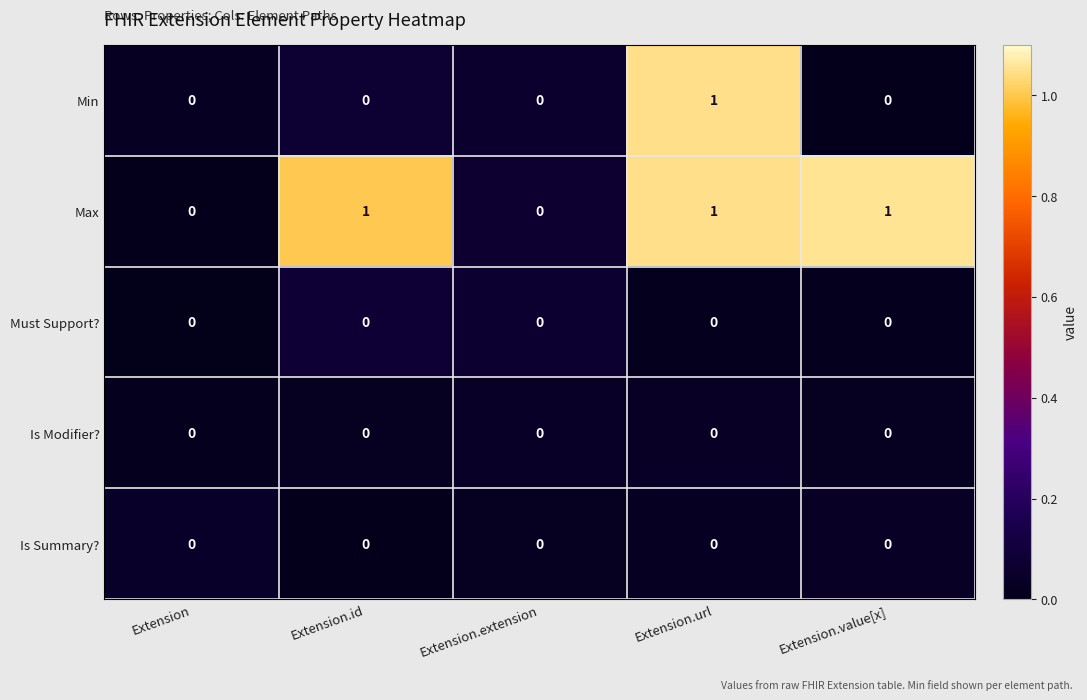

The Max series shows 1 at Extension.value[x]. True or false?

True